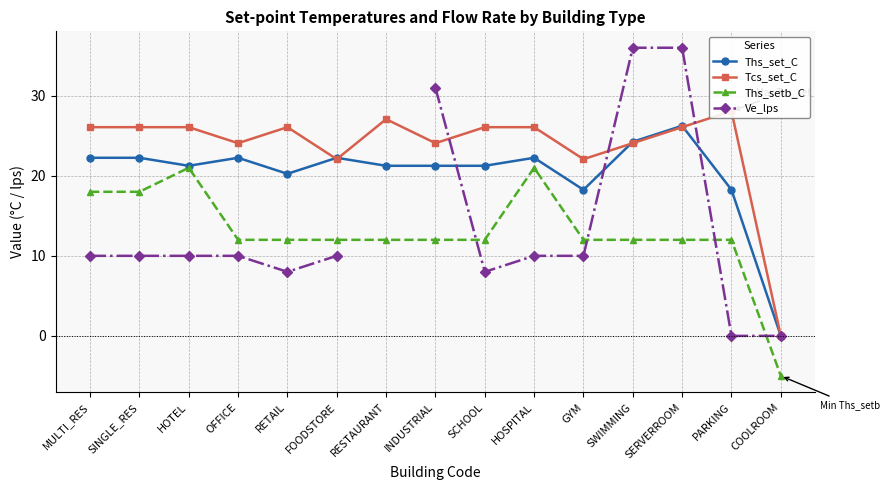

Is it true that Ve_lps equals 10.0 at HOTEL?

True